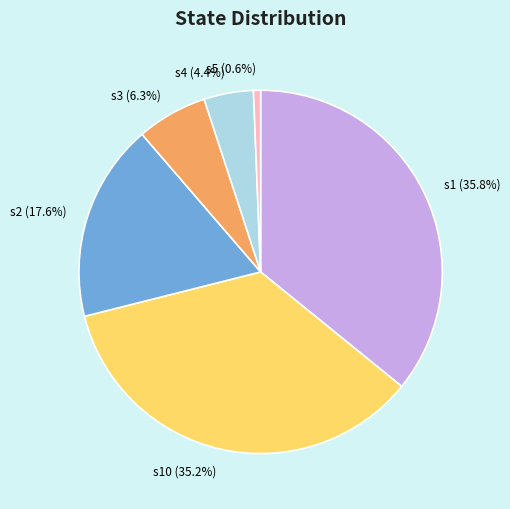

Does s4 account for over 50% of the chart?

No